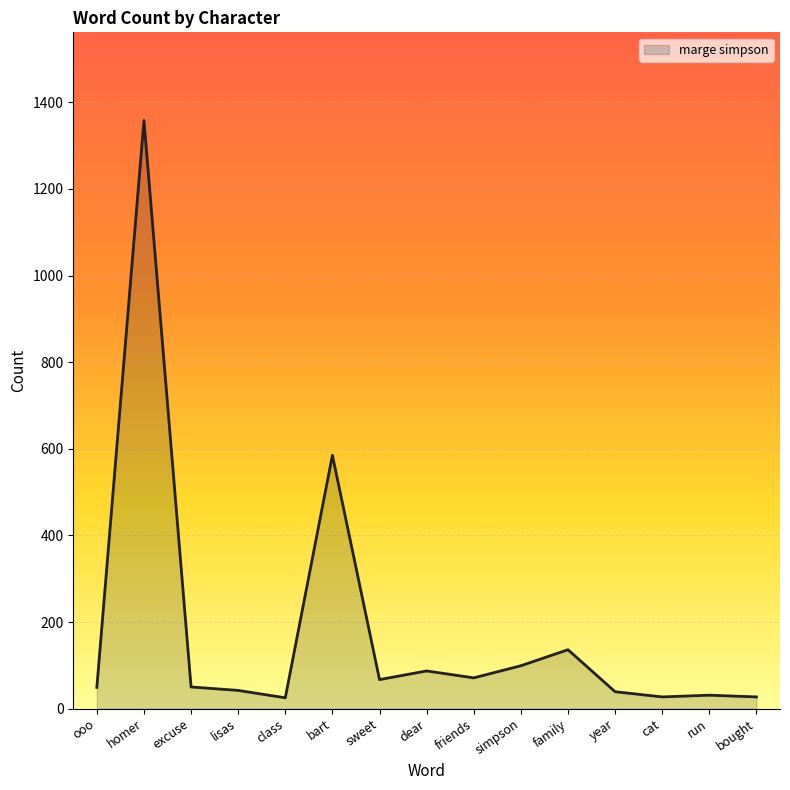

What is the difference between the values at simpson and sweet?

32